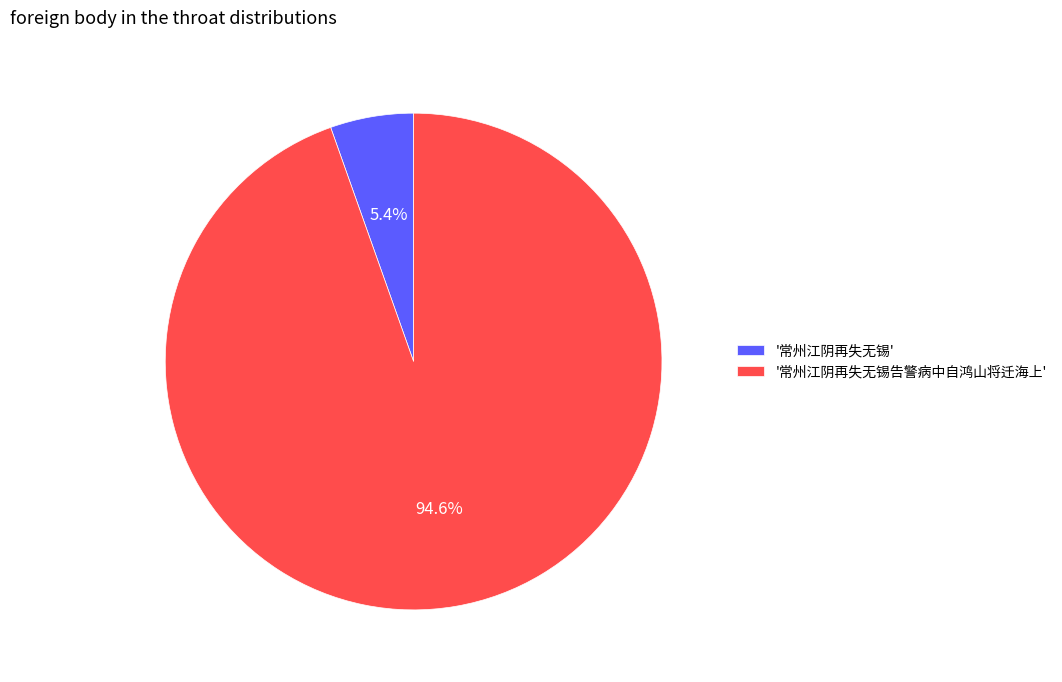

Combined, what portion of the pie is '常州江阴再失无锡' and '常州江阴再失无锡告警病中自鸿山将迁海上'?

100.0%